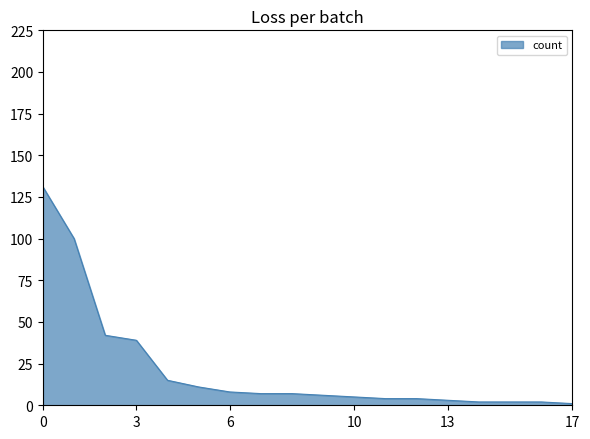

What is the greatest value displayed?

131